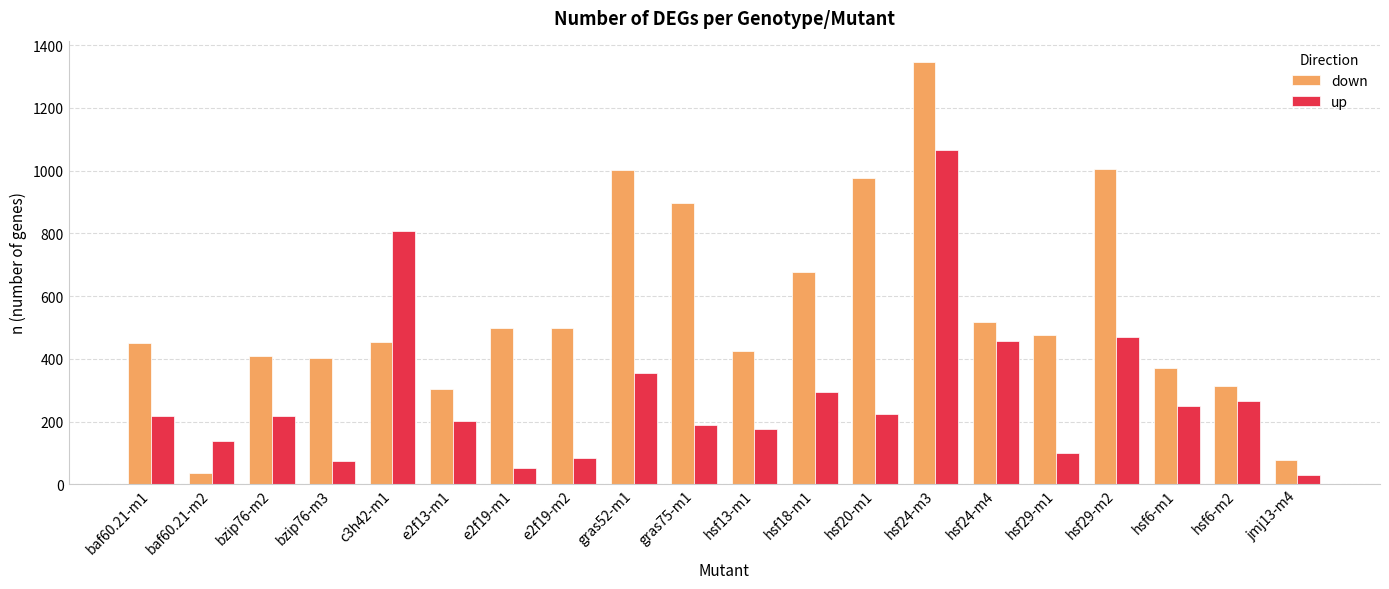

How many bars are there in each group?

2